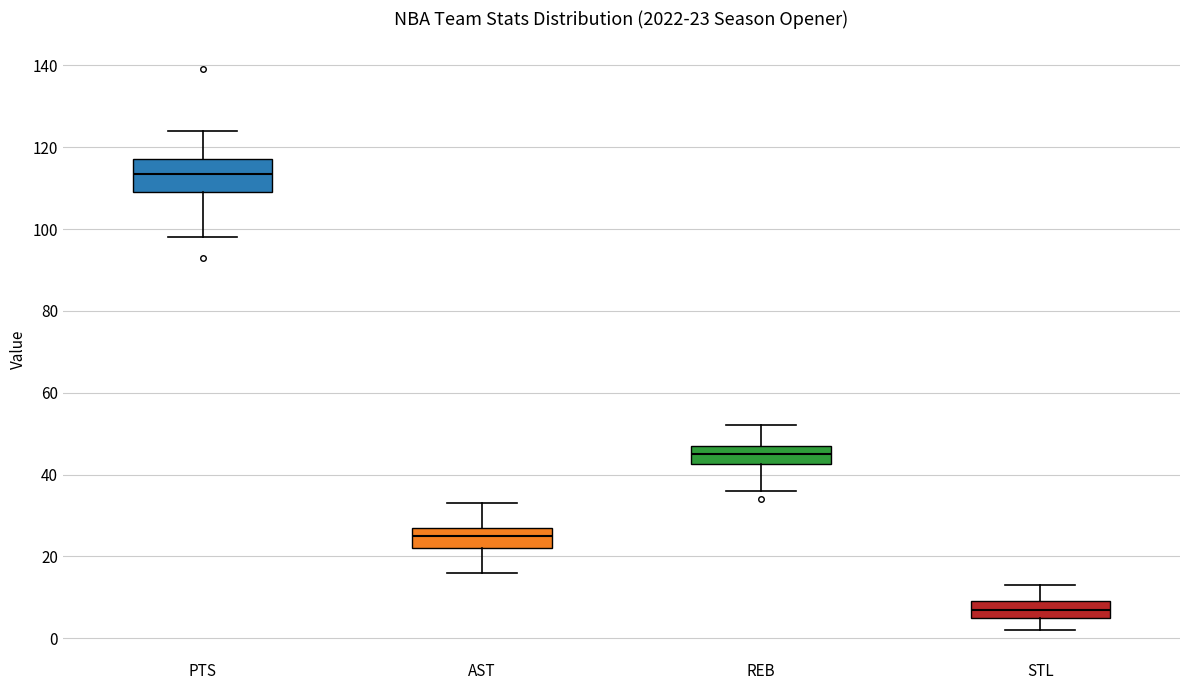

Which box's median line is the highest?

PTS